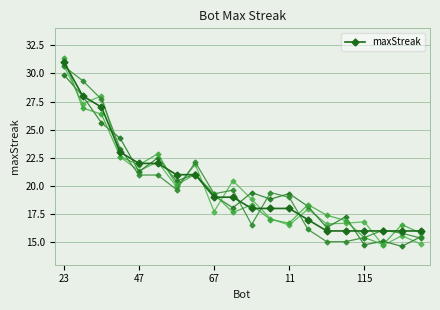

Is it true that maxStreak equals 31 at 11?

False